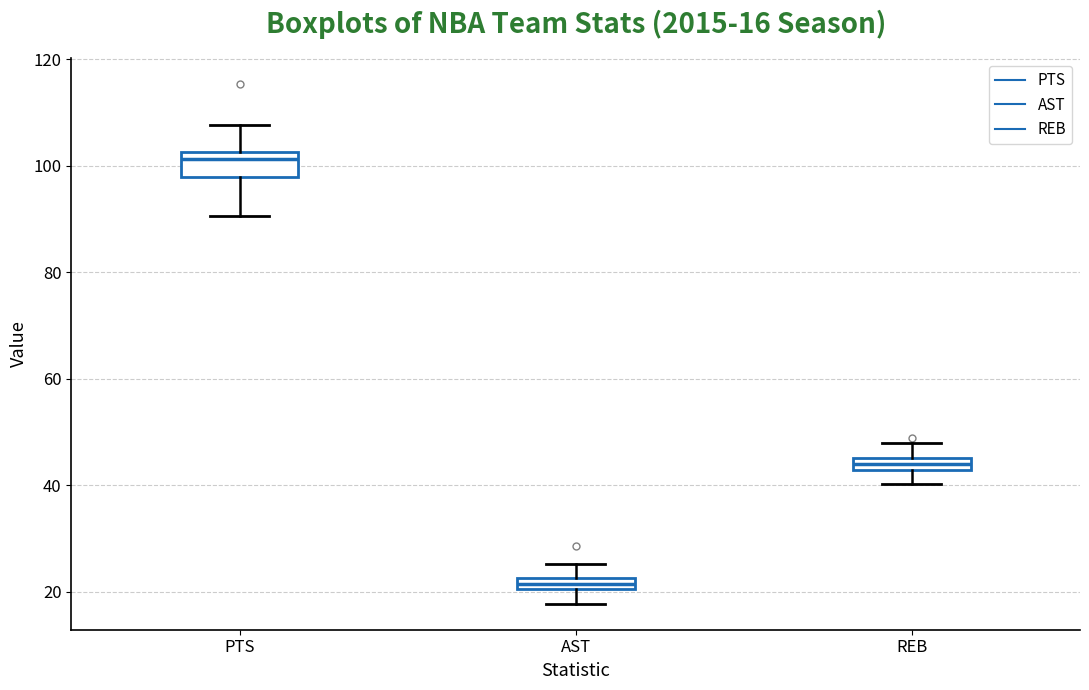

Which box's median line is the lowest?

AST